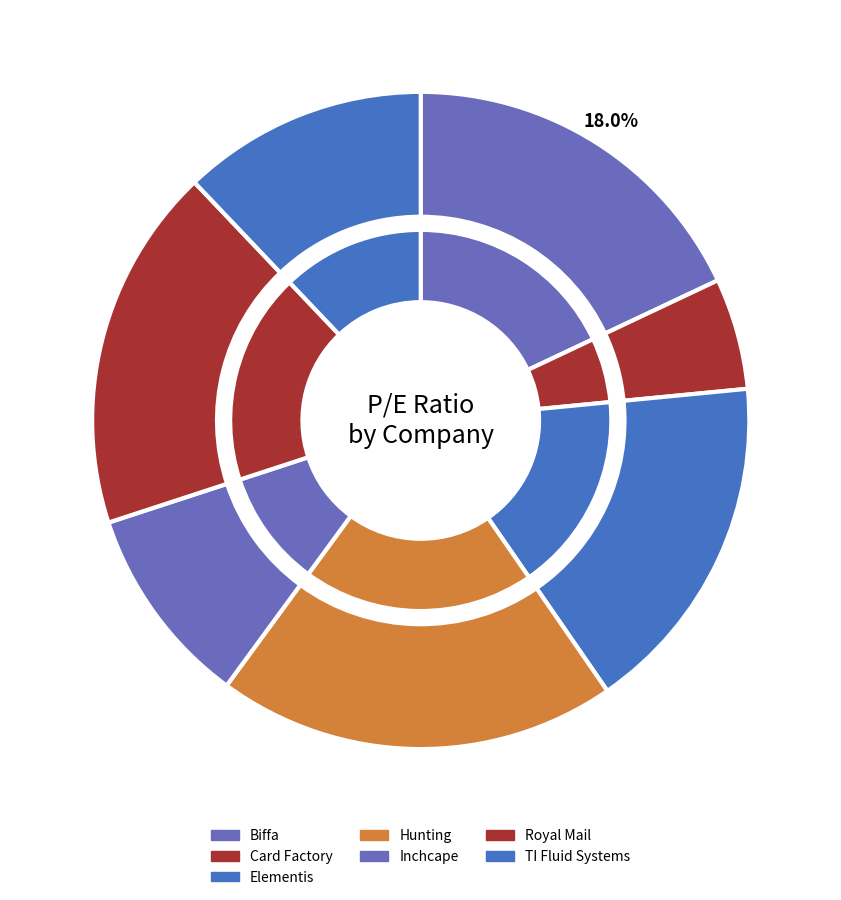

Combined, do Biffa and Elementis account for over 50%?

No